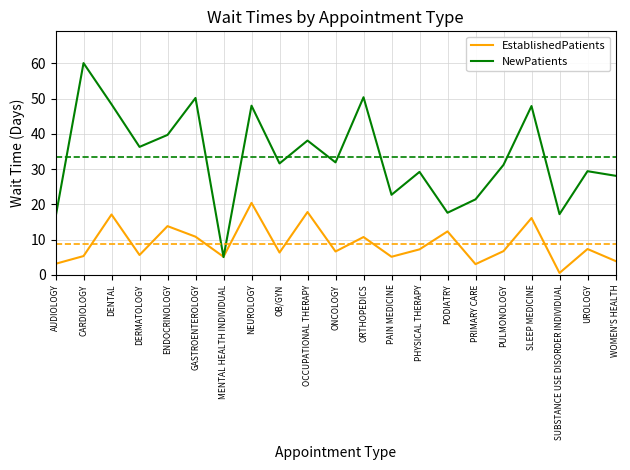

How many distinct data groups are displayed?

2